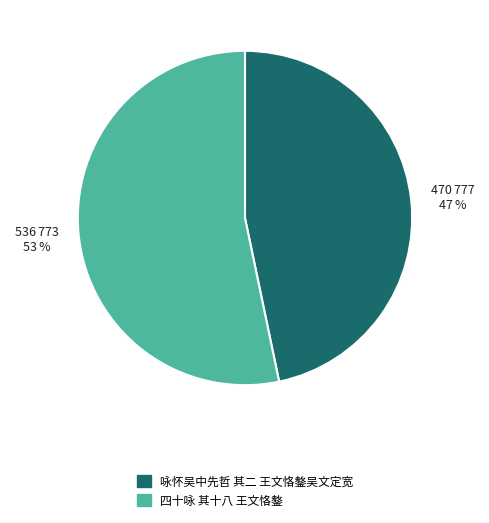

Is there a majority slice in this chart?

Yes